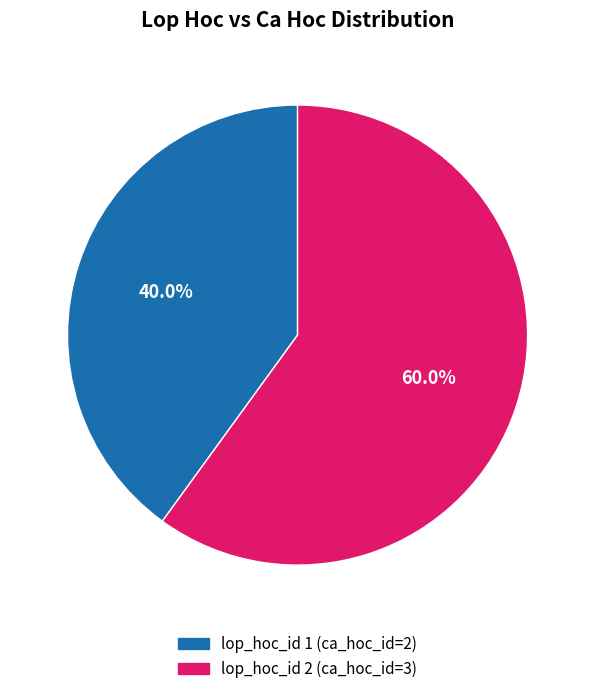

Is there a majority slice in this chart?

Yes